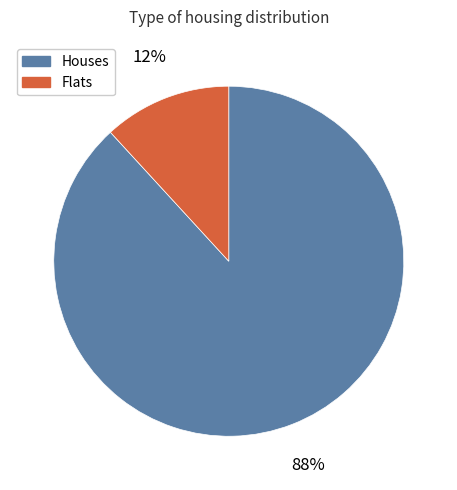

What percentage is the Houses slice, to the nearest percent?

88%